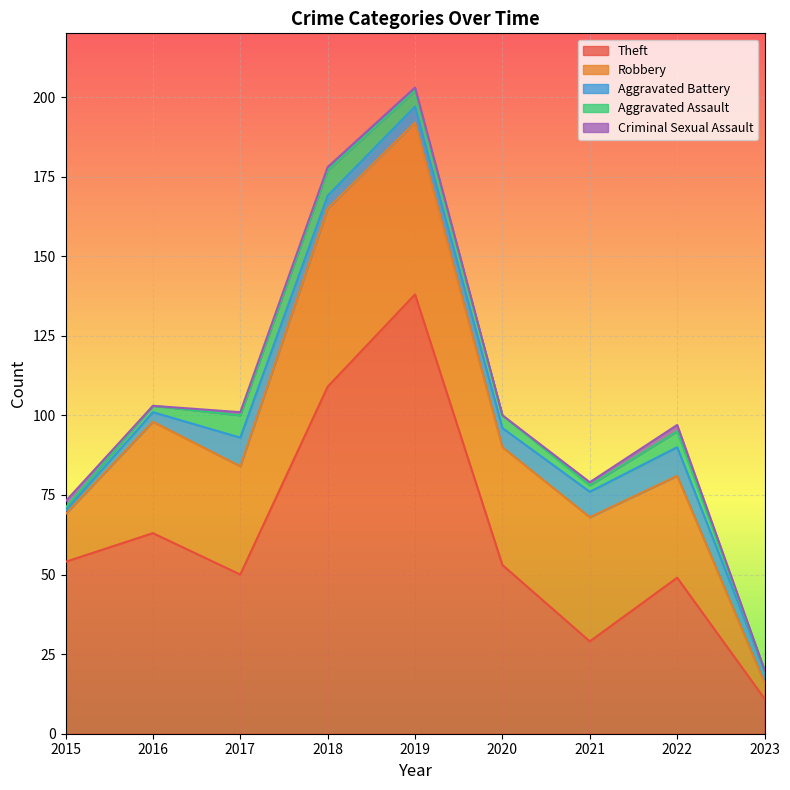

Is it true that Robbery equals 96 at 2019?

False